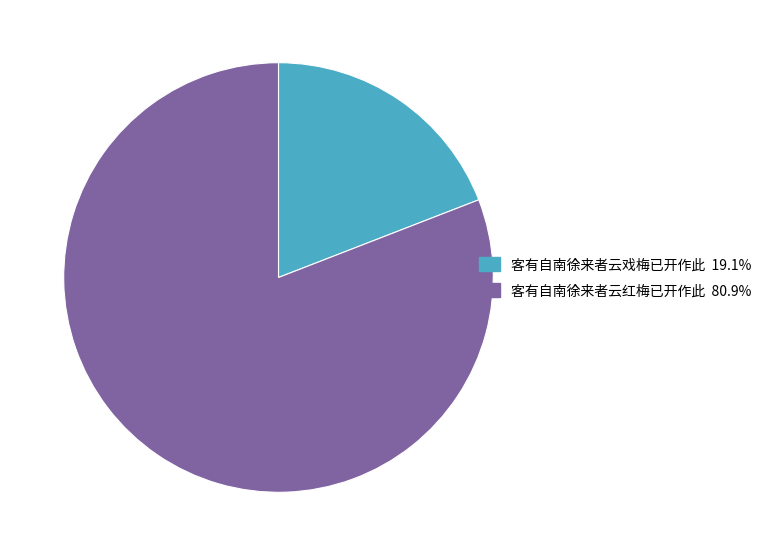

Combined, do 客有自南徐来者云红梅已开作此 and 客有自南徐来者云戏梅已开作此 account for over 50%?

Yes